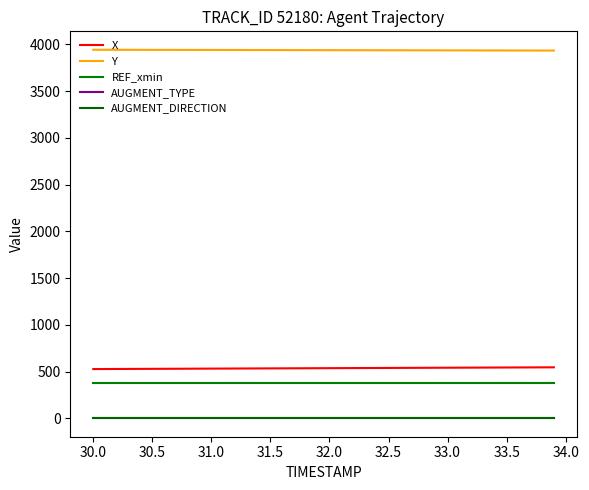

True or false: REF_xmin and AUGMENT_TYPE intersect in this chart.

False